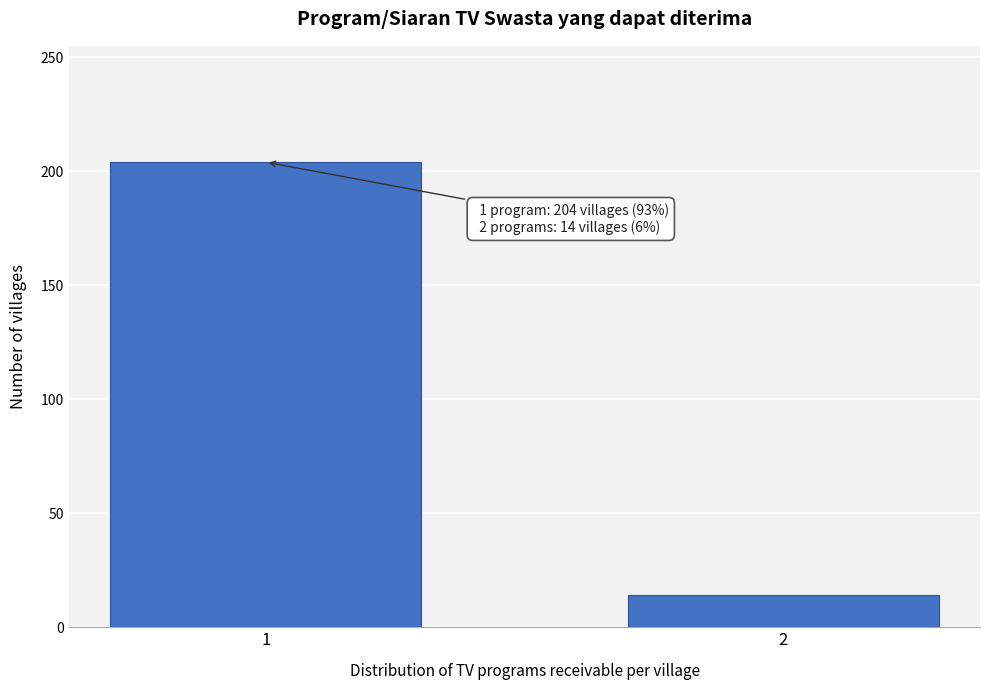

Reading left to right, what are all the values shown in this chart?

1=204	2=14